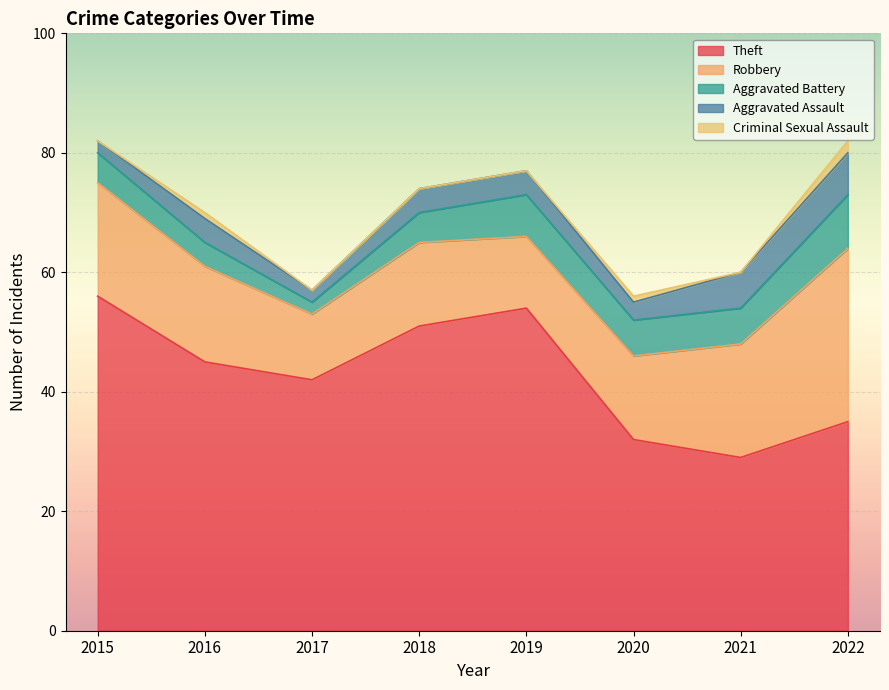

How many series are shown in this chart?

5